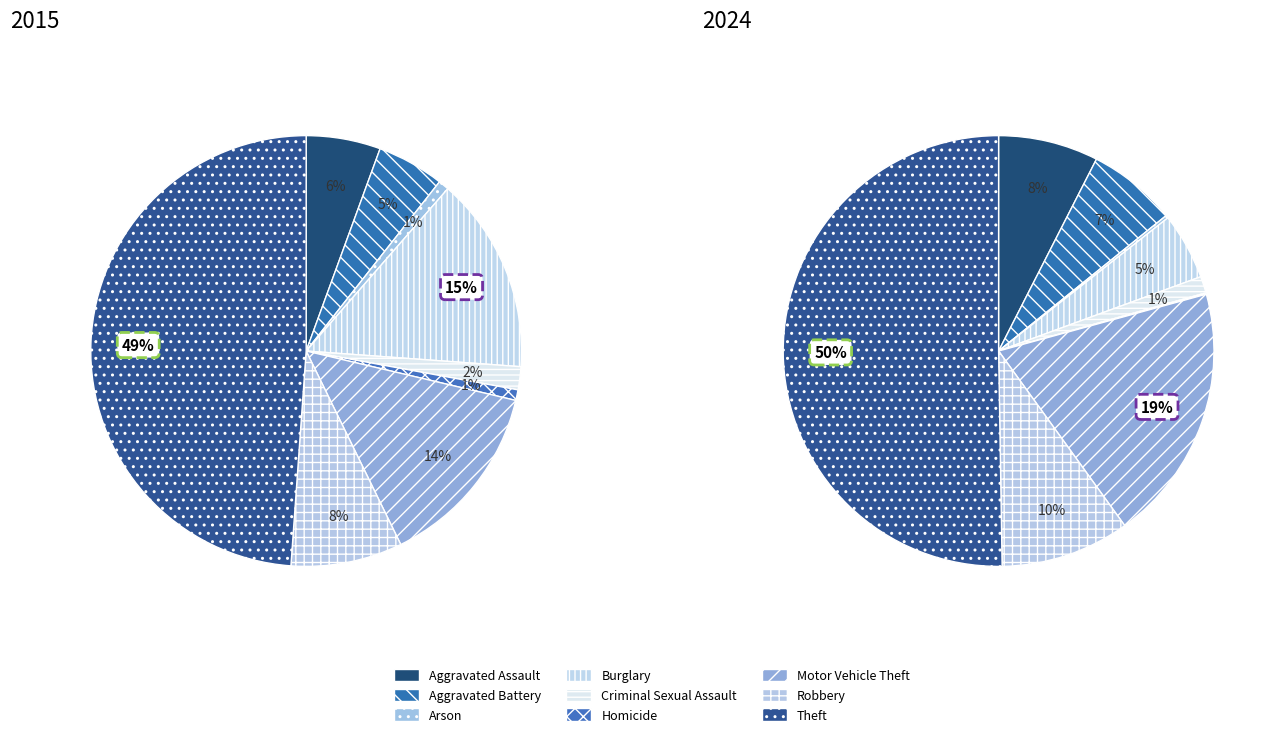

Is it true that 7 is 8% of the pie?

True